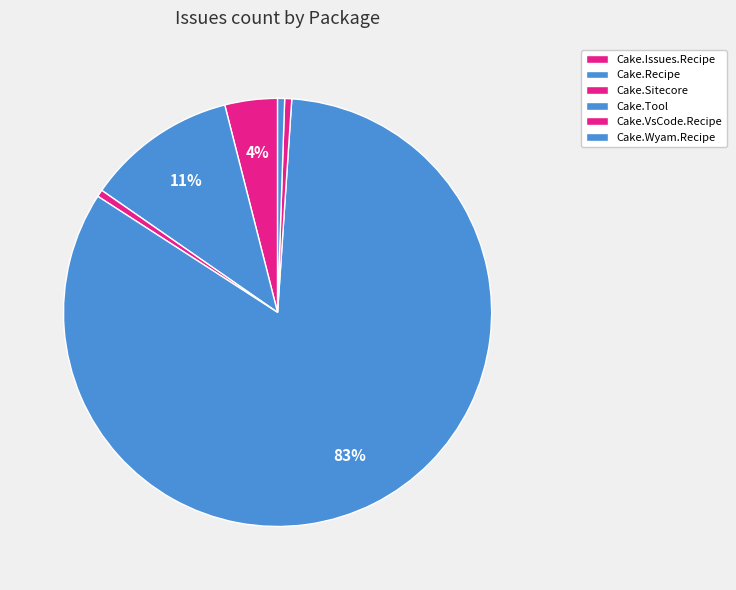

Count the number of slices in the pie.

6